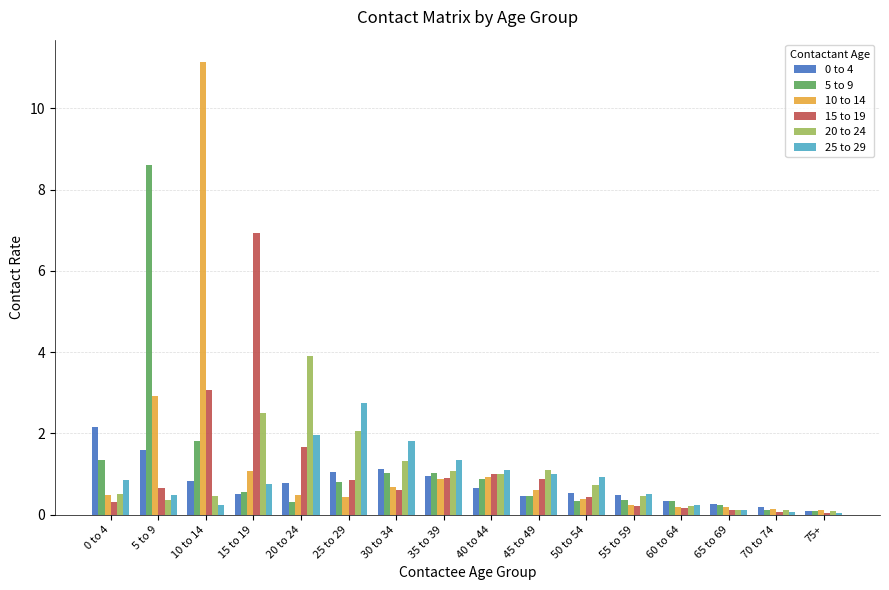

Which series changed the most between 5 to 9 and 35 to 39?

5 to 9